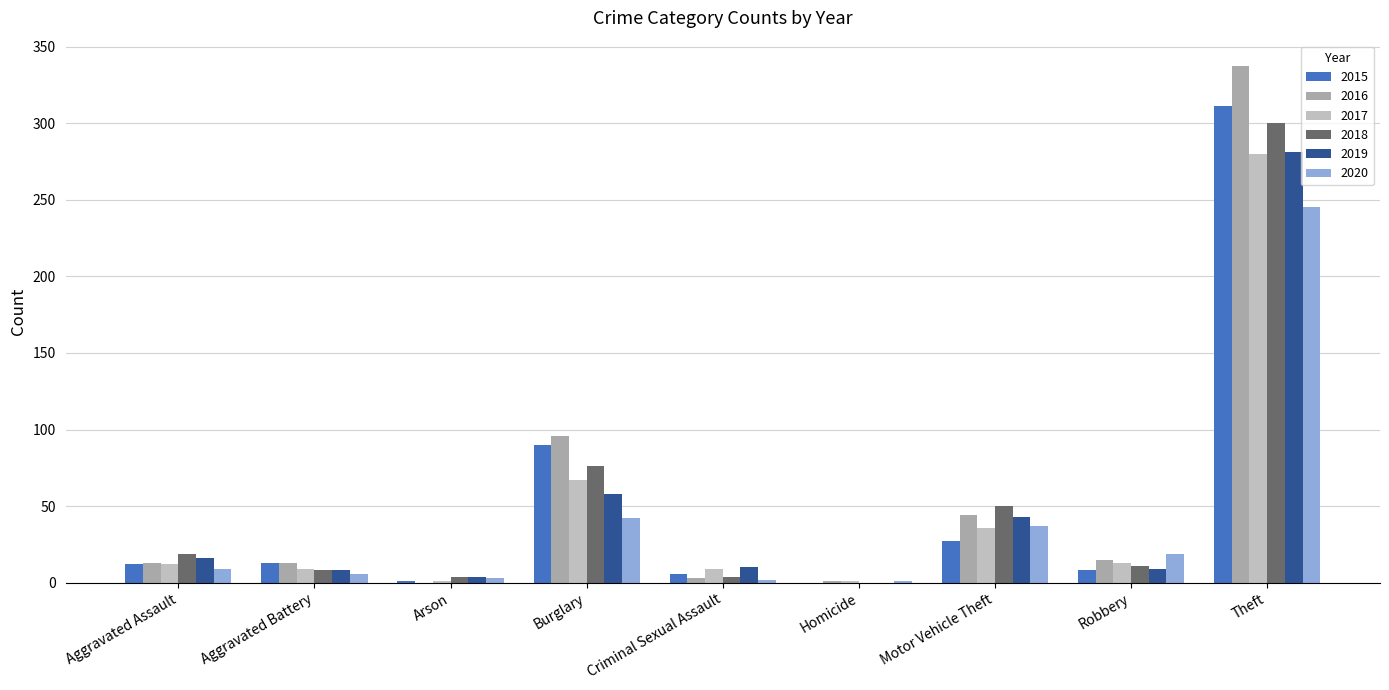

At which label is 2020 closest to 123?

Burglary